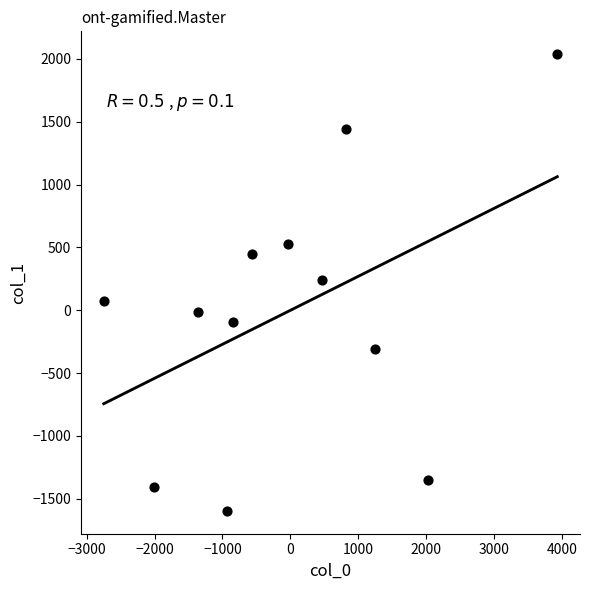

What is the range of Y values (max minus min)?

3634.6